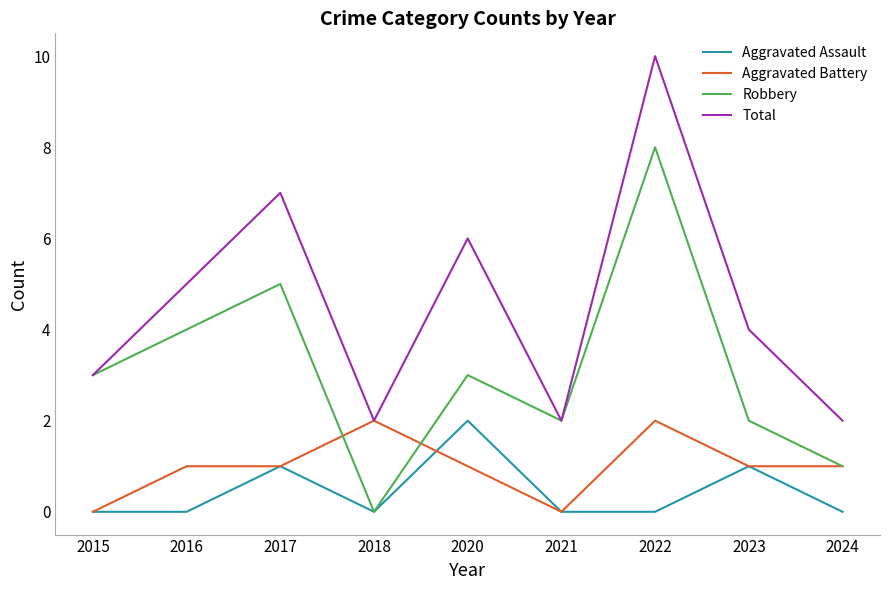

What is the maximum value for Aggravated Battery?

2